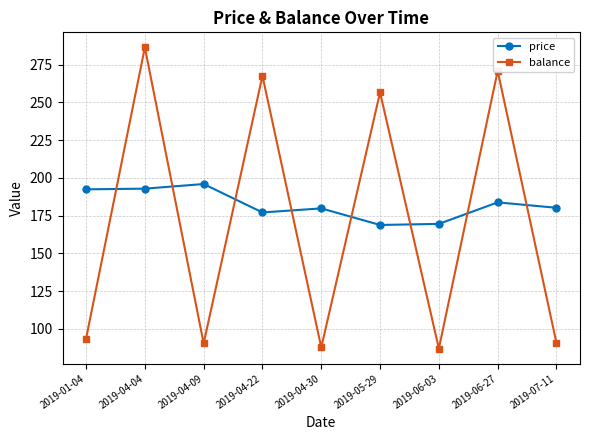

At which category is the sum across all series the highest?

2019-04-04